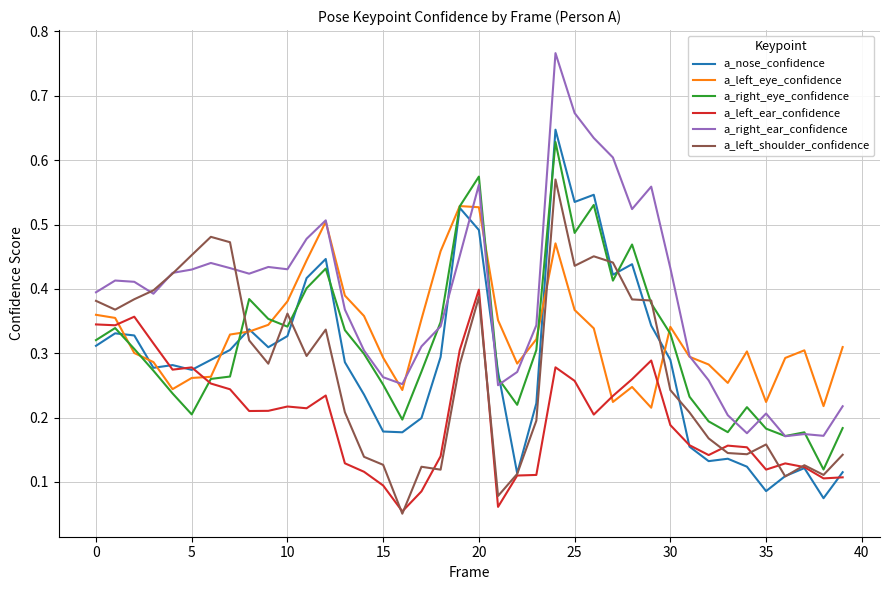

Which series has the largest range (max minus min)?

a_right_ear_confidence